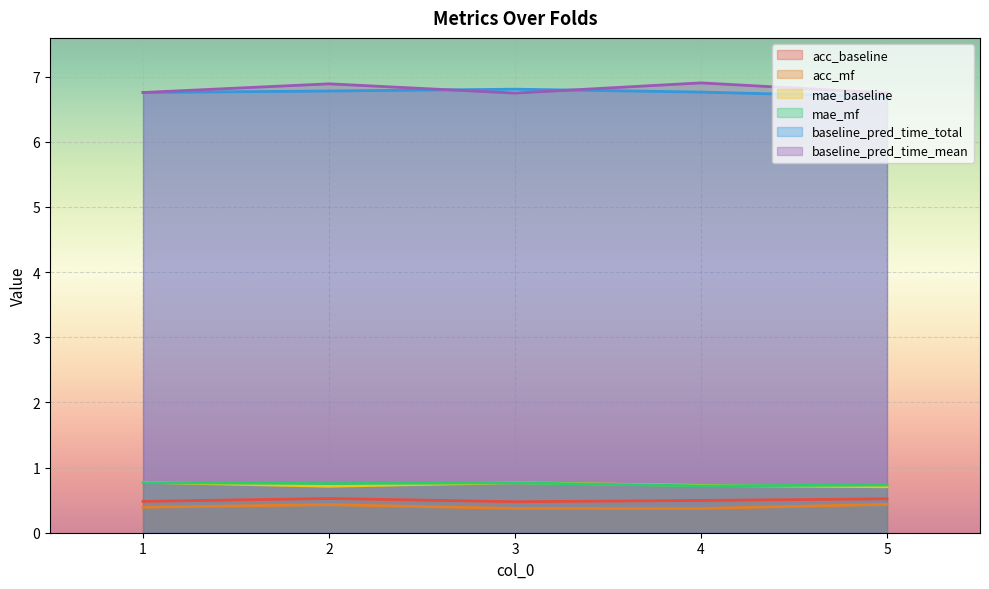

Reading left to right, extract all data points from this chart.

acc_baseline: 1=0.5	2=0.5	3=0.5	4=0.5	5=0.5
acc_mf: 1=0.4	2=0.4	3=0.4	4=0.4	5=0.4
mae_baseline: 1=0.8	2=0.7	3=0.8	4=0.7	5=0.7
mae_mf: 1=0.8	2=0.8	3=0.8	4=0.7	5=0.7
baseline_pred_time_total: 1=6.8	2=6.8	3=6.8	4=6.8	5=6.7
baseline_pred_time_mean: 1=6.8	2=6.9	3=6.7	4=6.9	5=6.7